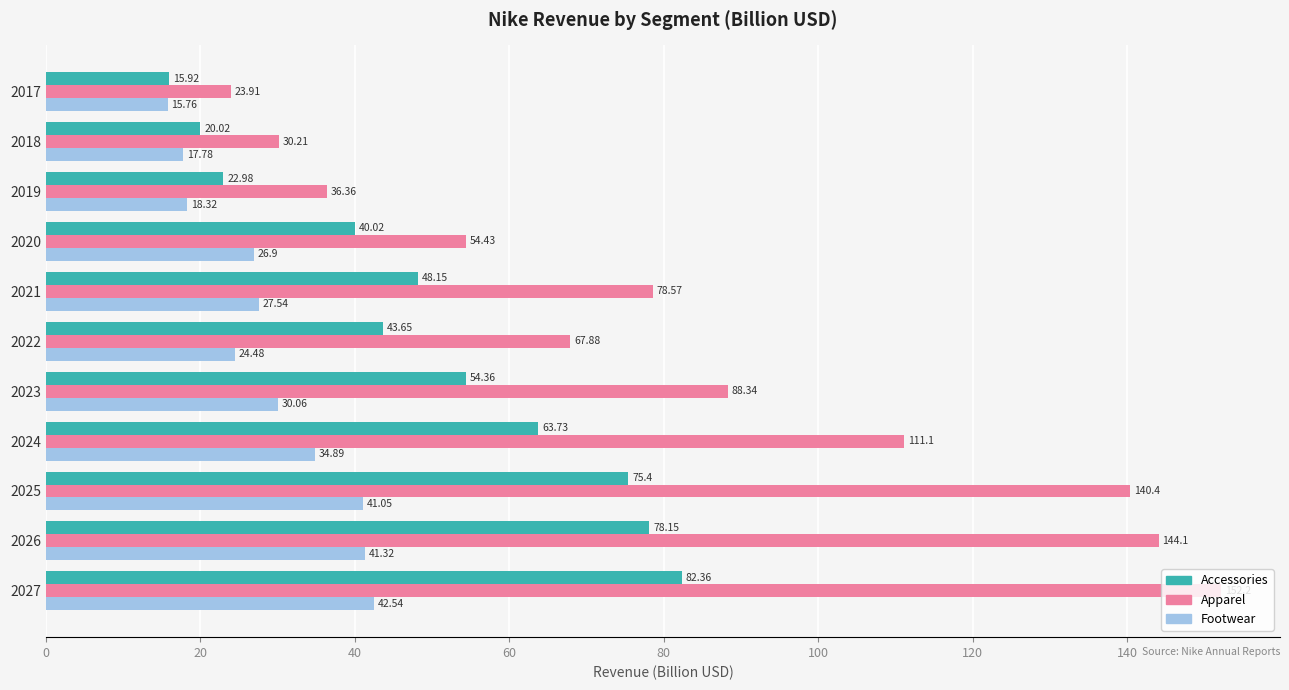

Rank the series by their average value, from highest to lowest.

Apparel, Accessories, Footwear